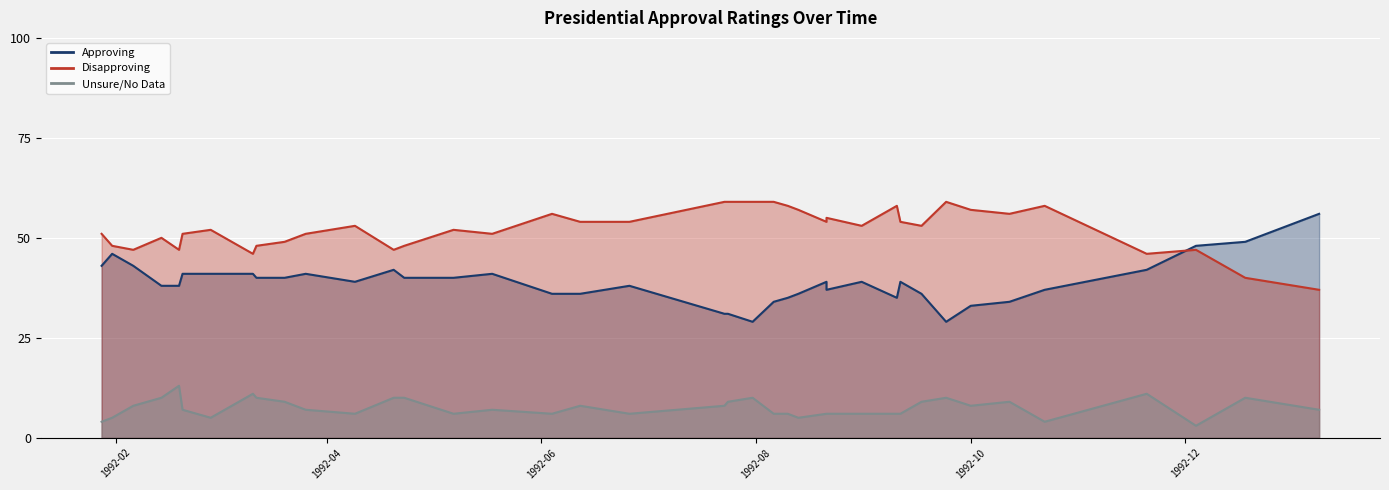

In Disapproving, how many points are lower than both neighbors (excluding endpoints)?

8